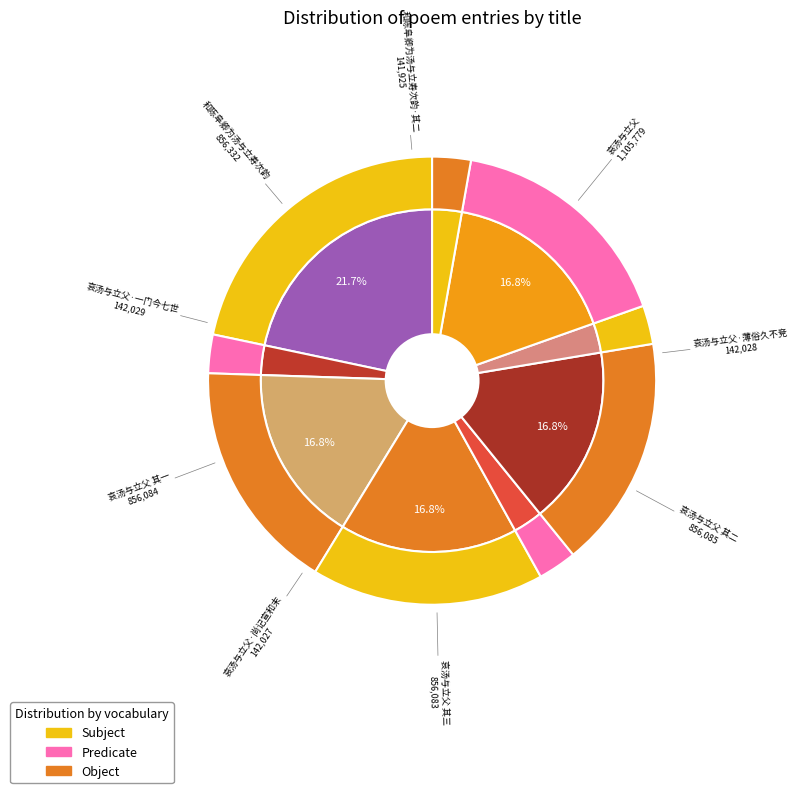

To the nearest percent, what portion does 哀汤与立父 其三 represent?

17%